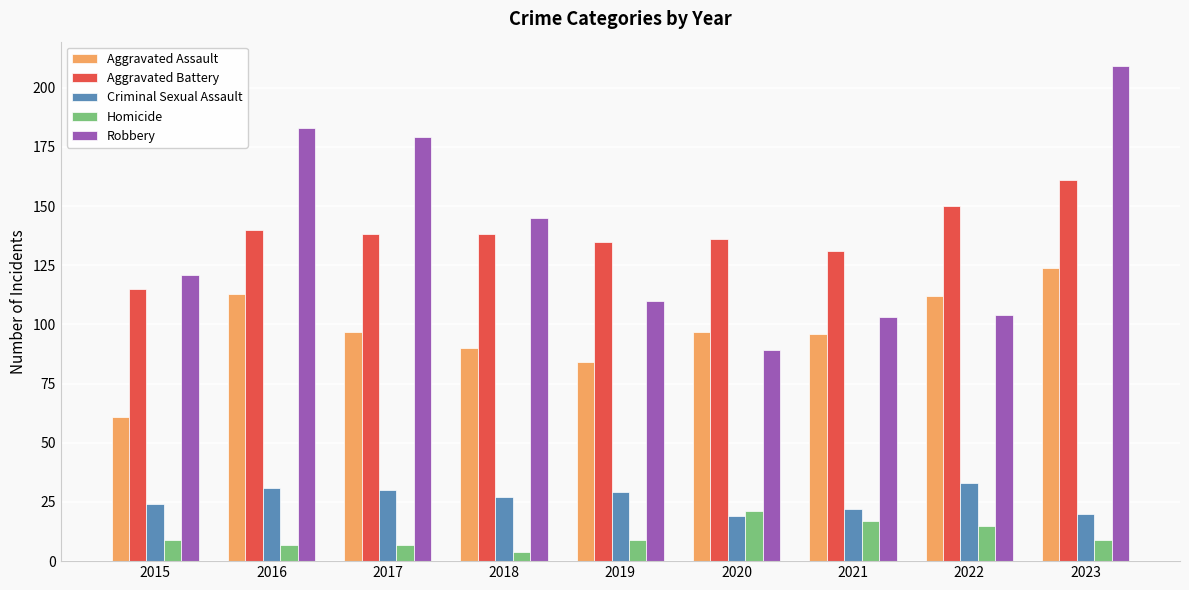

What is the difference between the maximum and minimum values in the Aggravated Assault series?

63